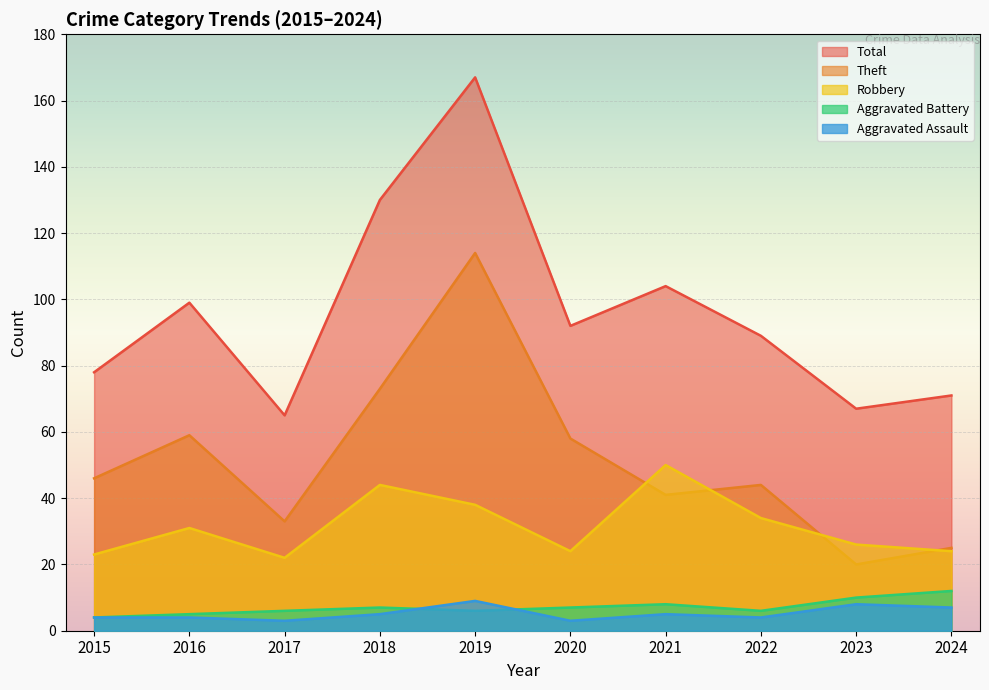

Rank the categories by Robbery value from highest to lowest.

2021, 2018, 2019, 2022, 2016, 2023, 2020, 2024, 2015, 2017